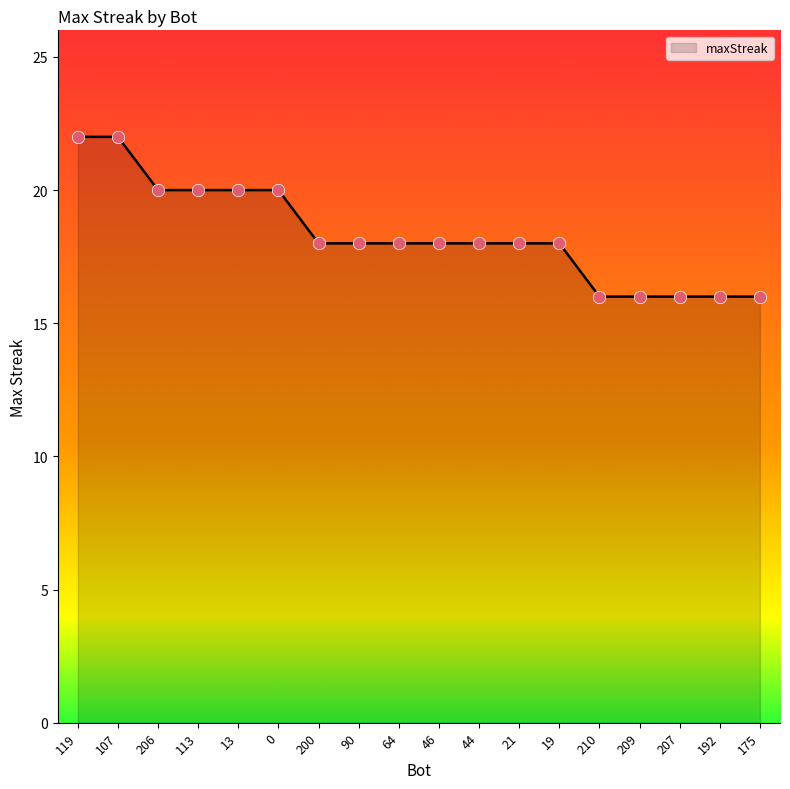

Between 209 and 64, which is larger?

64